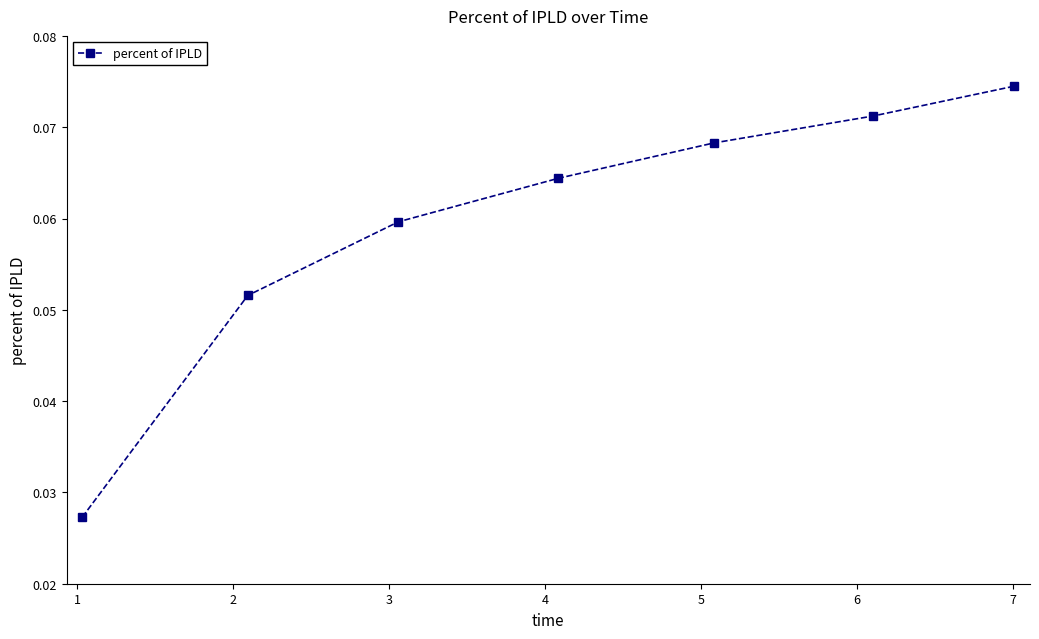

How many distinct data groups are displayed?

1